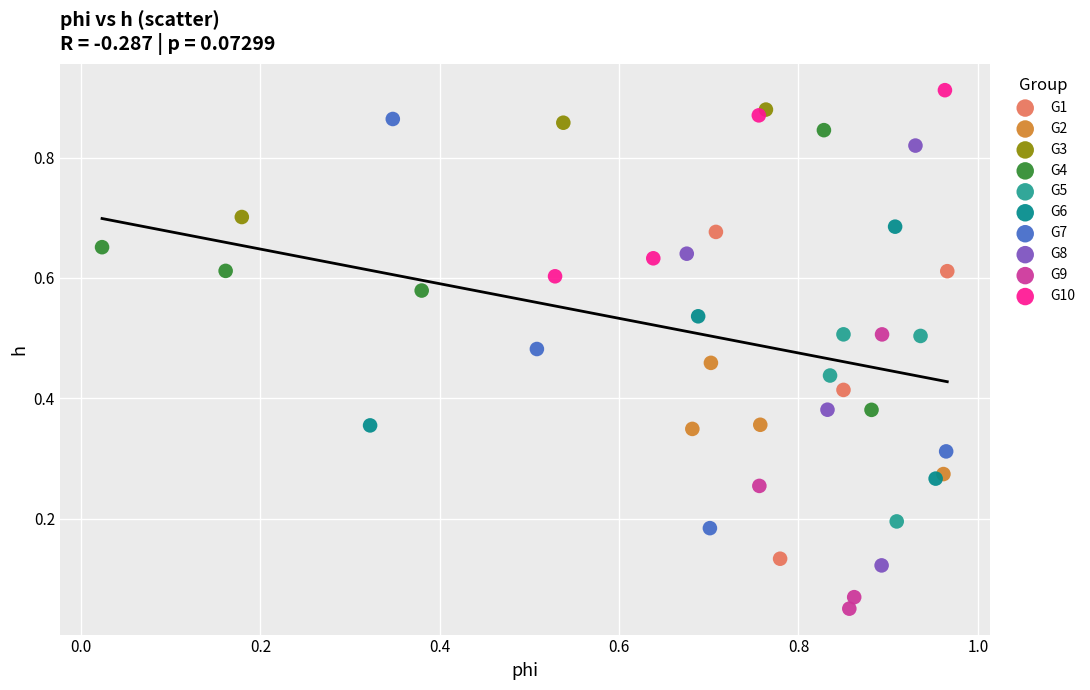

What are all the series names shown in the legend?

G1, G2, G3, G4, G5, G6, G7, G8, G9, G10